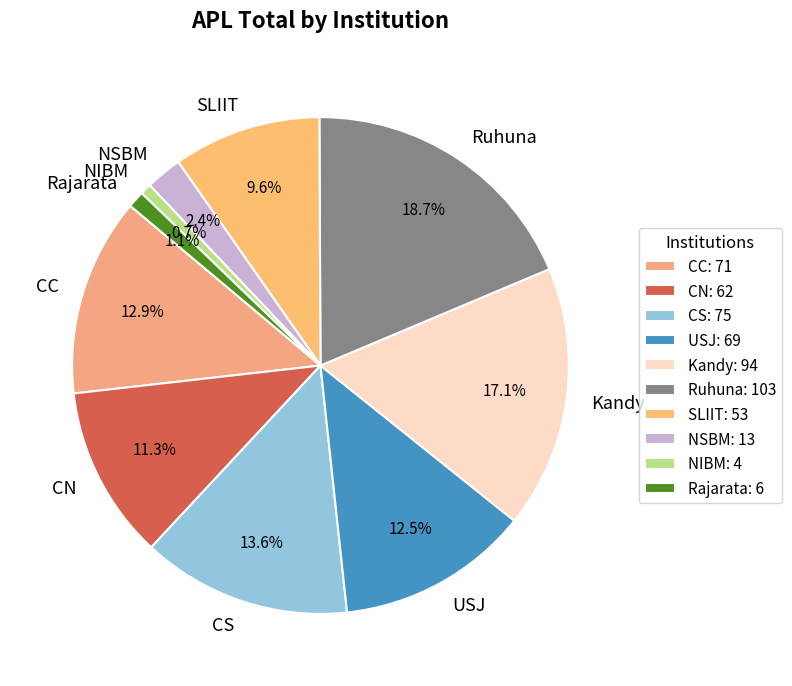

What is the total percentage of CN and Ruhuna?

30.0%